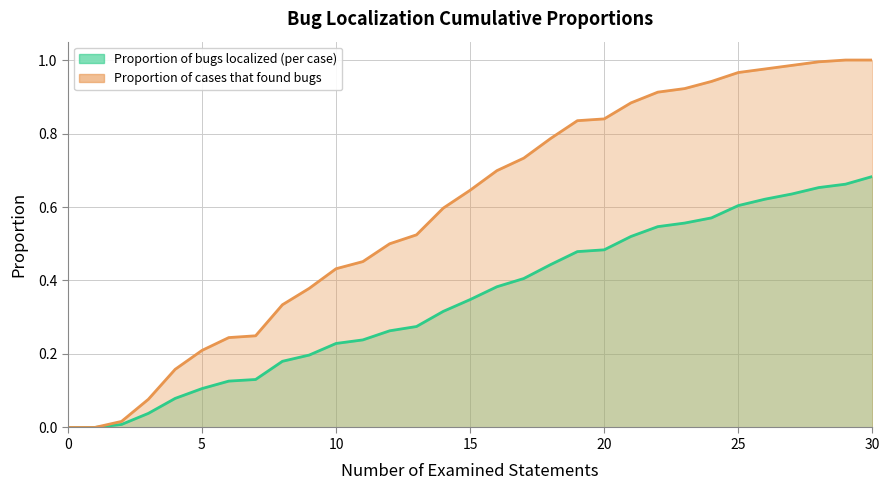

True or false: Proportion of bugs localized (per case) has a value of 0.3 at 26.

False